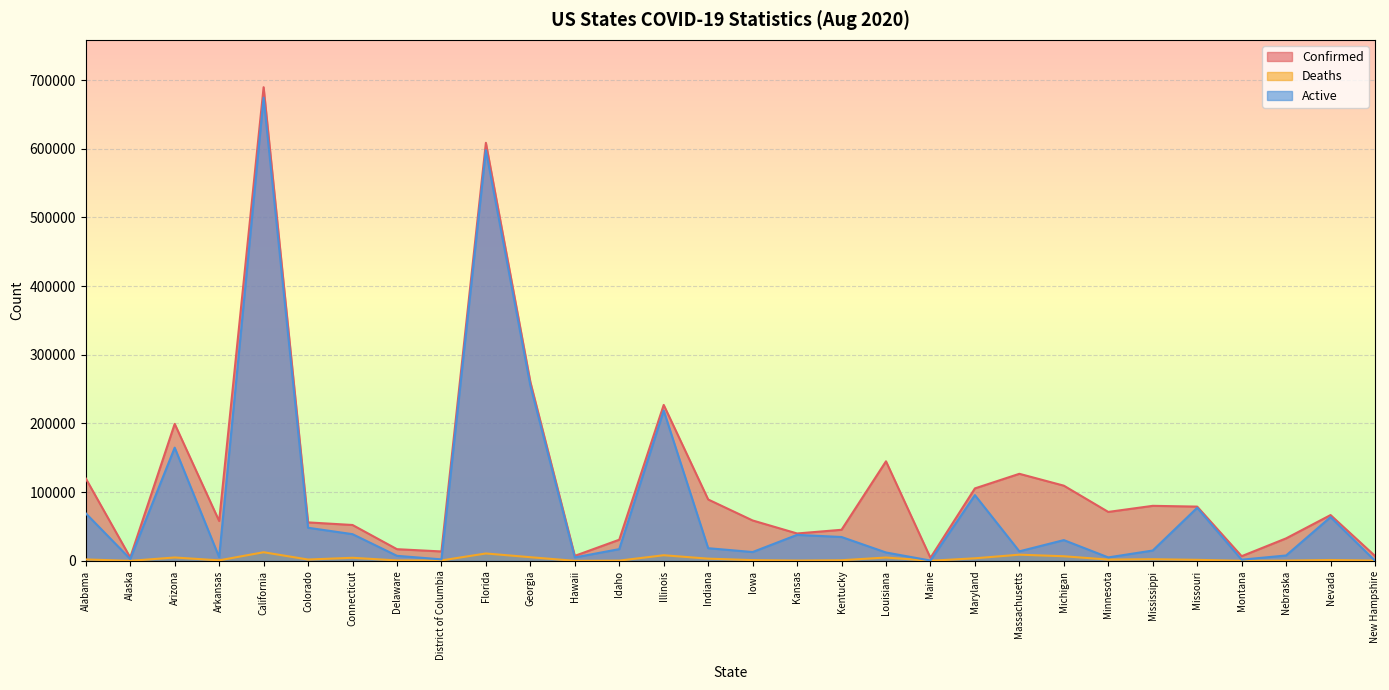

At which category is the sum across all series the highest?

California